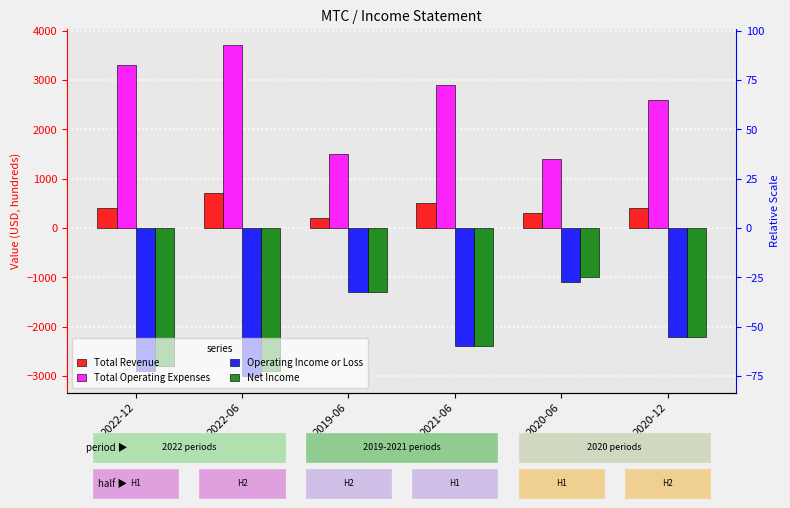

What is the difference between the highest and lowest values at 2022-06?

6700